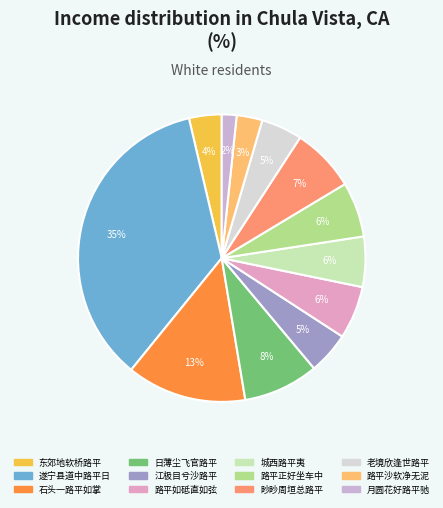

Count the number of slices in the pie.

12